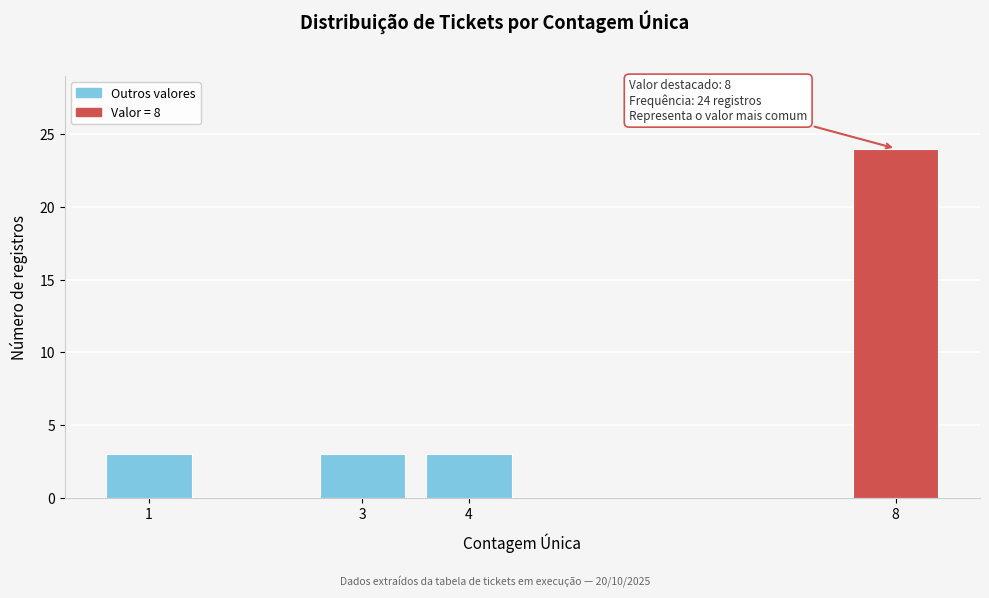

Reading left to right, list all the values displayed in this chart.

3	3	3	24